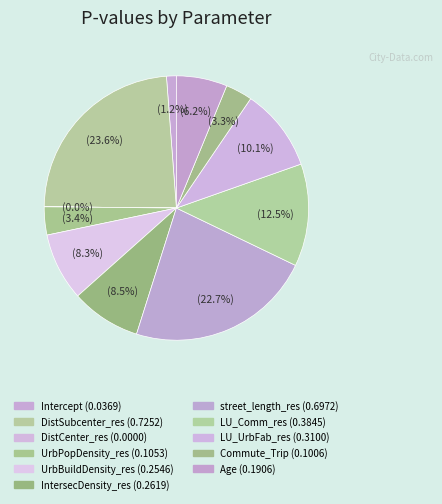

To the nearest percent, what is the difference between the street_length_res and IntersecDensity_res slice percentages?

14%